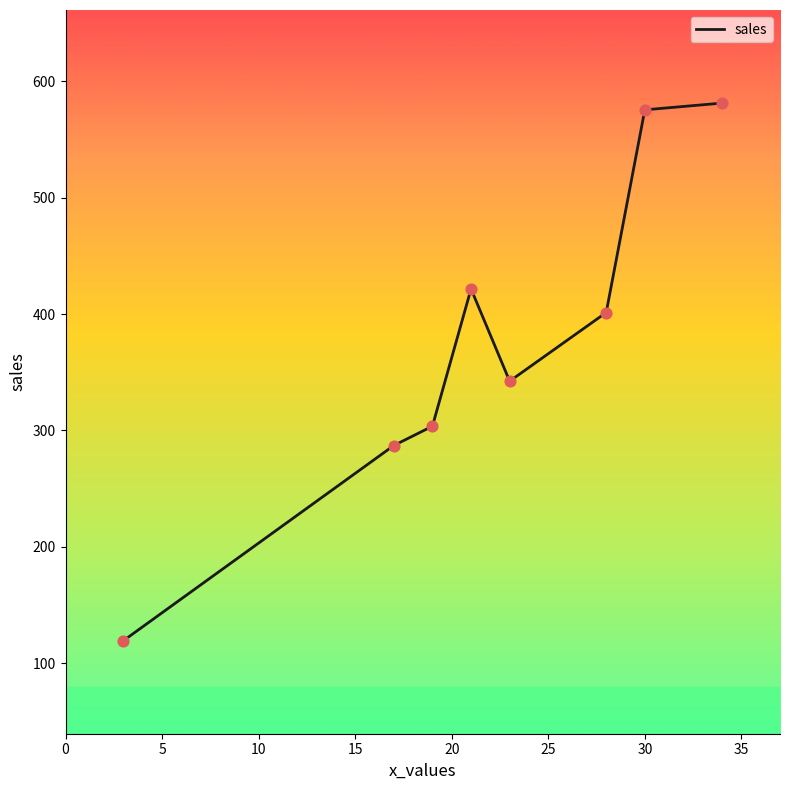

What is the smallest value displayed?

119.3